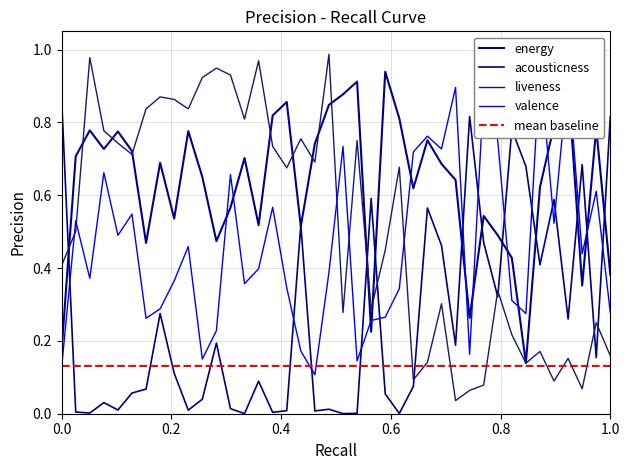

Reading left to right, list all the values displayed in this chart.

energy: 0.2	0.7	0.8	0.7	0.8	0.7	0.5	0.7	0.5	0.8	0.7	0.5	0.6	0.7	0.5	0.8	0.9	0.5	0.7	0.8	0.9	0.9	0.2	0.9	0.8	0.6	0.8	0.7	0.6	0.3	0.5	0.5	0.4	0.1	0.6	0.8	0.9	0.4	0.8	0.4
acousticness: 0.9	0.0	0.0	0.0	0.0	0.1	0.1	0.3	0.1	0.0	0.0	0.2	0.0	0.0	0.1	0.0	0.0	0.5	0.0	0.0	0.0	0.0	0.6	0.1	0.0	0.1	0.6	0.5	0.2	0.8	0.5	0.3	0.8	0.7	0.4	0.6	0.3	0.7	0.2	0.8
liveness: 0.4	0.5	1.0	0.8	0.7	0.7	0.8	0.9	0.9	0.8	0.9	0.9	0.9	0.8	1.0	0.7	0.7	0.8	0.7	1.0	0.3	0.8	0.3	0.4	0.7	0.1	0.1	0.3	0.0	0.1	0.1	0.3	0.2	0.1	0.2	0.1	0.2	0.1	0.2	0.2
valence: 0.1	0.5	0.4	0.7	0.5	0.5	0.3	0.3	0.4	0.5	0.1	0.2	0.7	0.4	0.4	0.6	0.3	0.2	0.1	0.4	0.7	0.1	0.3	0.3	0.3	0.7	0.8	0.7	0.9	0.2	0.9	0.8	0.3	0.3	1.0	0.5	0.9	0.4	0.6	0.3